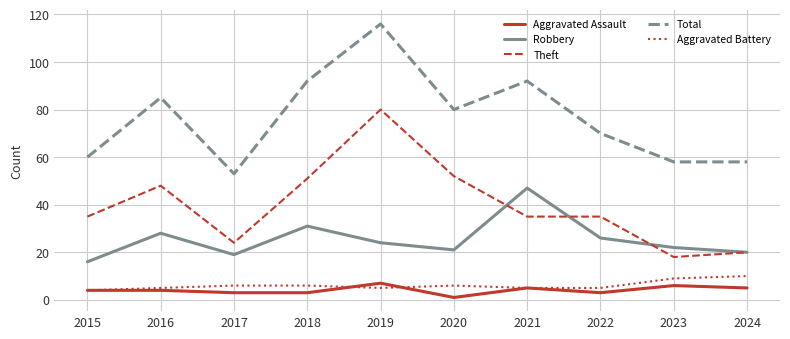

What is the total value across all series at 2016?

170